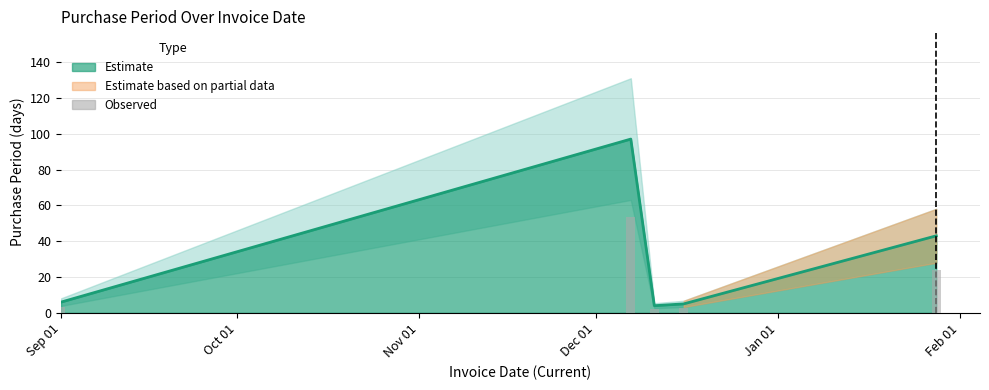

What is the ratio of the value at 2015-12-07 to the value at 2016-01-28?

2.3